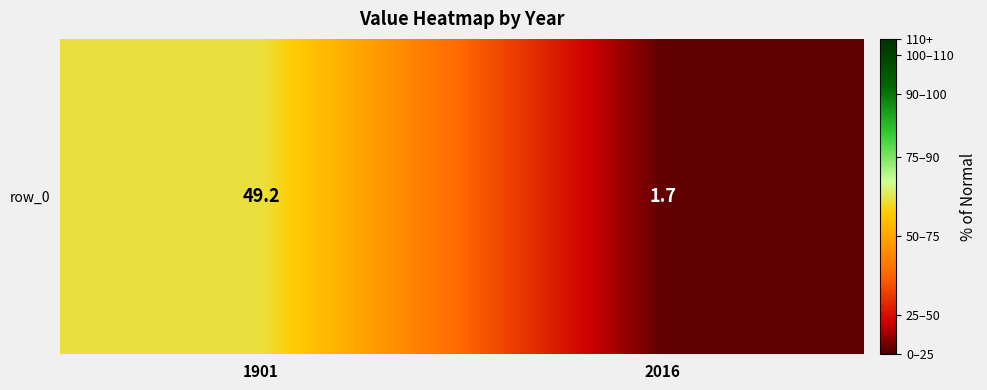

What is the average value?

25.5